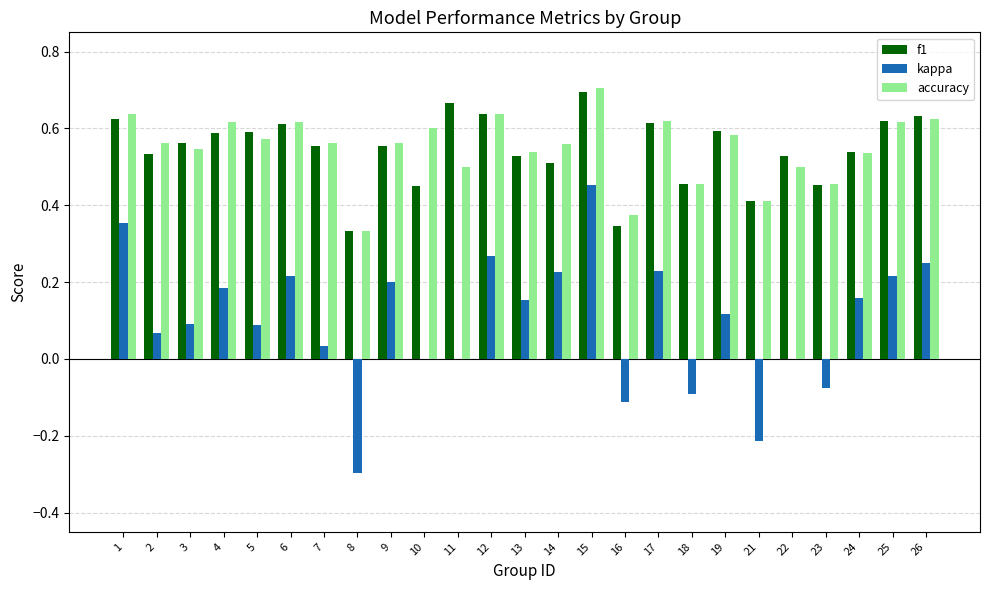

Which series has the largest range (max minus min)?

kappa